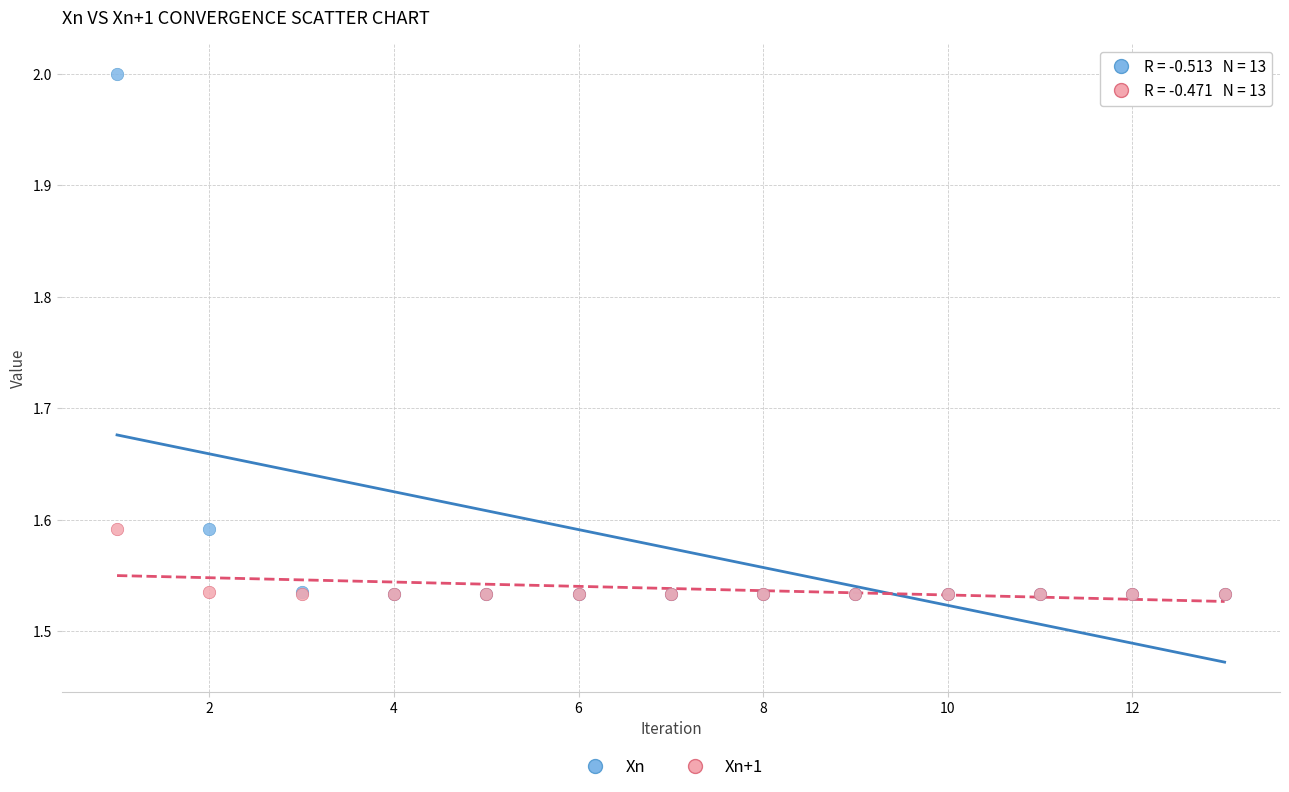

What are all the series names shown in the legend?

Xn, Xn+1